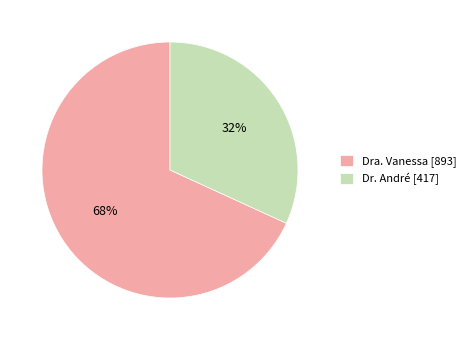

Is Dra. Vanessa the majority of the pie?

Yes